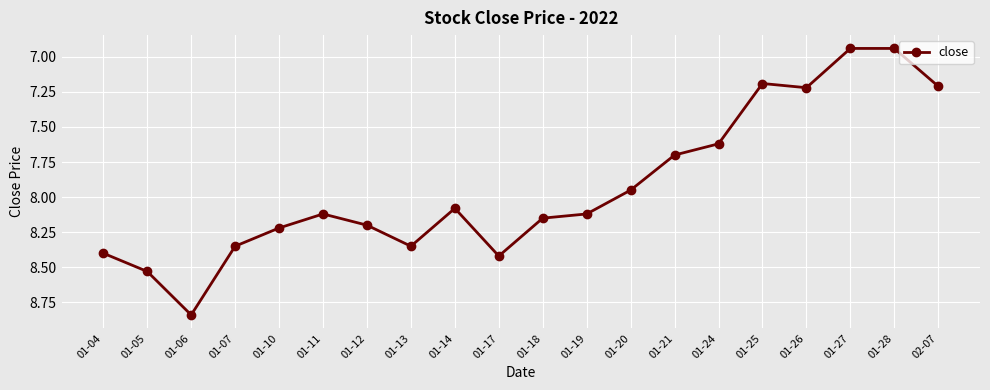

What is the sum of all values?

158.6